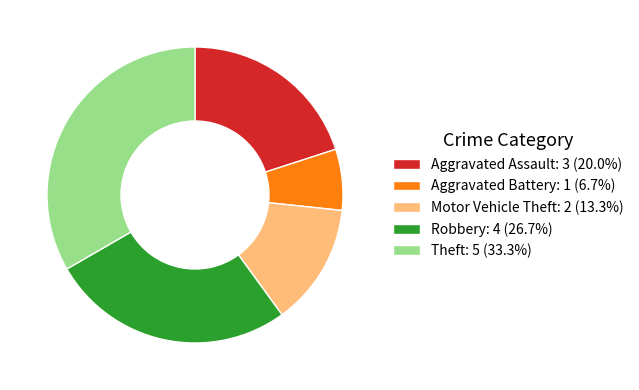

Which slice is the smallest?

Aggravated Battery